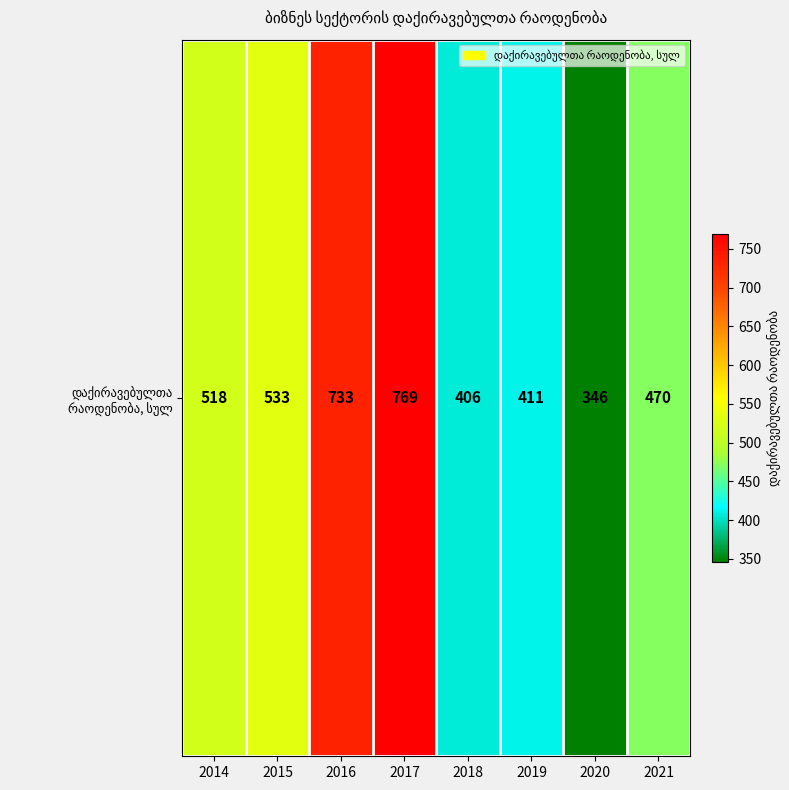

What is the ratio of the value at 2016 to the value at 2018?

1.8